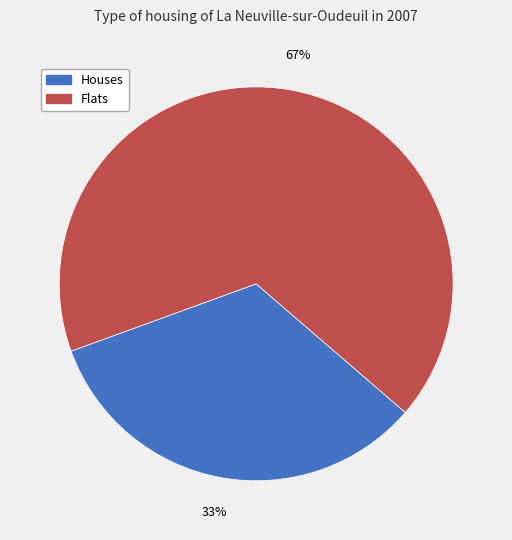

Do Houses and Flats together represent more than half of the pie?

Yes